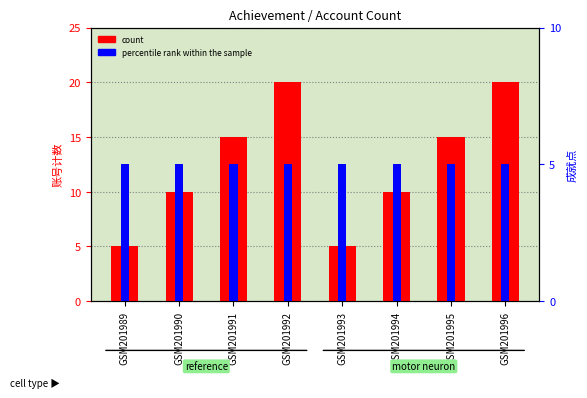

True or false: percentile rank within the sample has a value of 5 at GSM201992.

True